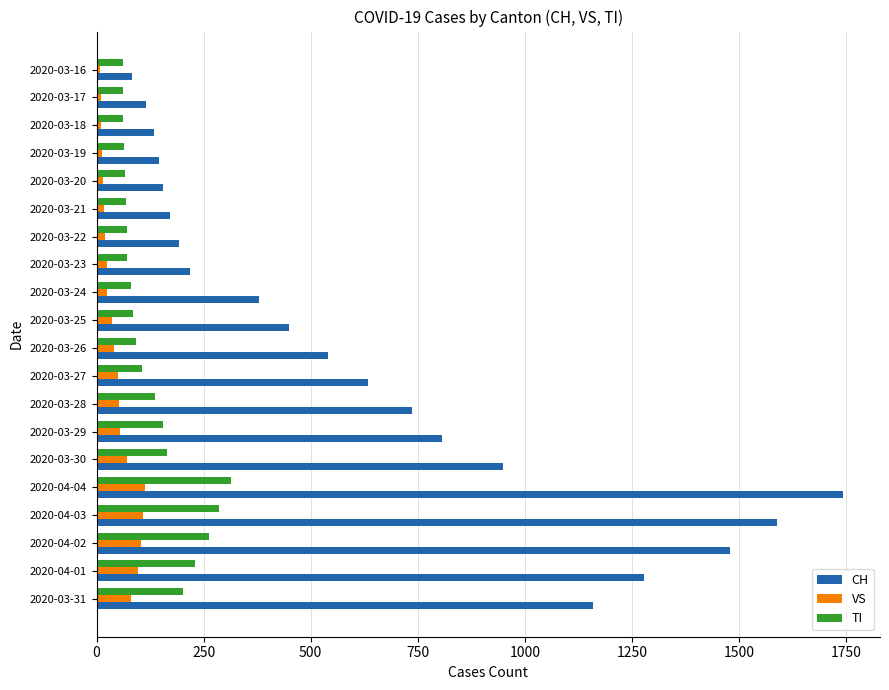

The value of CH at 2020-03-24 is 380. True or false?

True